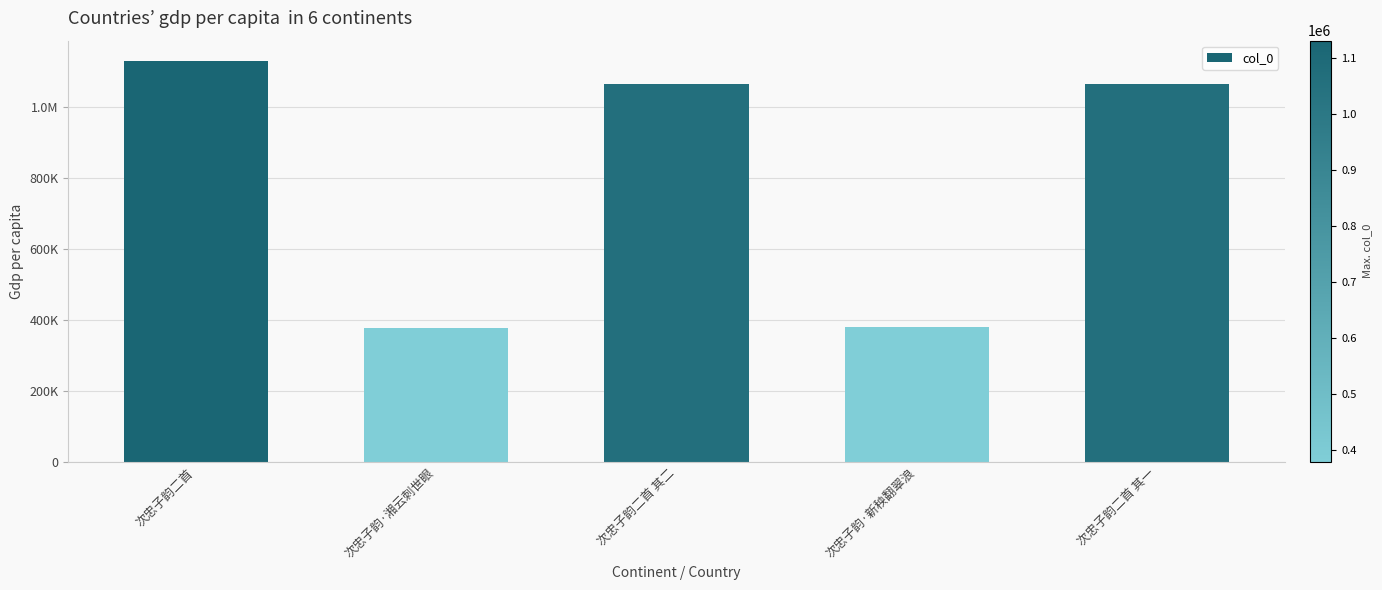

List the labels in order of value, largest first.

次忠子韵二首, 次忠子韵二首 其二, 次忠子韵二首 其一, 次忠子韵·新秧翻翠浪, 次忠子韵·湘云刺世眼